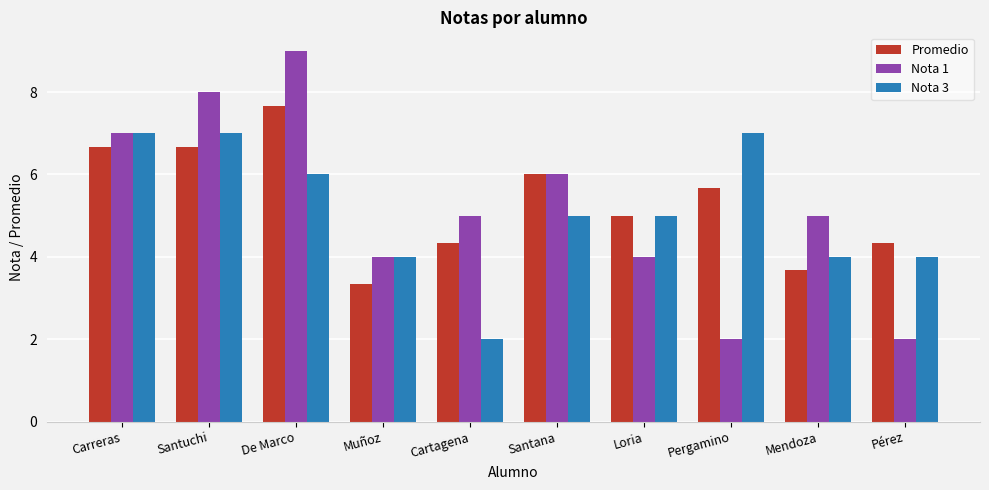

What is the sum of all Nota 1 values?

52.0